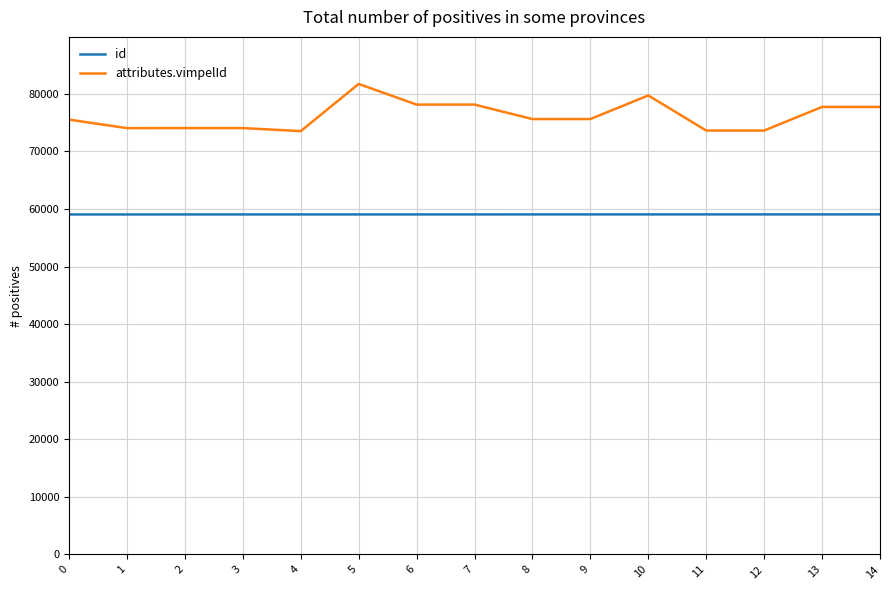

What is the highest value of the id series?

59055